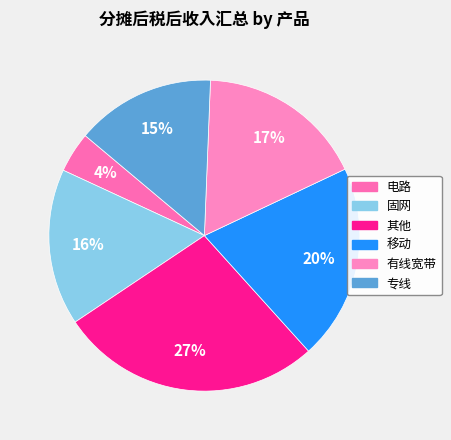

Which slice is the smallest?

电路